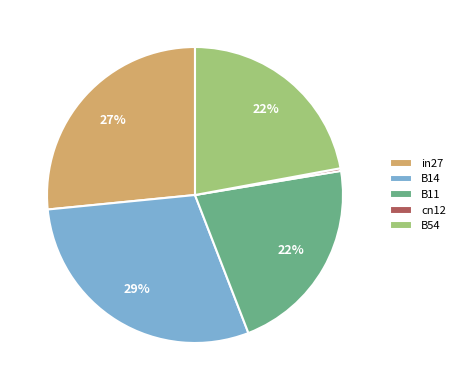

To the nearest percent, what is the combined percentage of B14 and B11?

51%